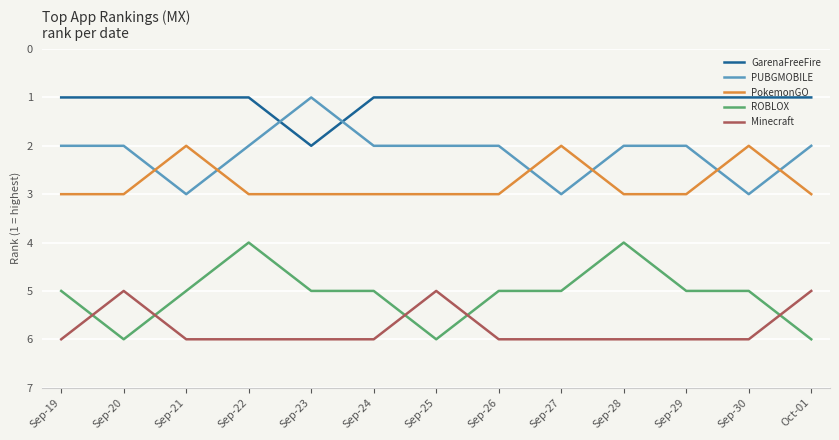

Reading right to left, transcribe all the data shown in this chart.

GarenaFreeFire: 1	1	1	1	1	1	1	1	2	1	1	1	1
PUBGMOBILE: 2	3	2	2	3	2	2	2	1	2	3	2	2
PokemonGO: 3	2	3	3	2	3	3	3	3	3	2	3	3
ROBLOX: 6	5	5	4	5	5	6	5	5	4	5	6	5
Minecraft: 5	6	6	6	6	6	5	6	6	6	6	5	6